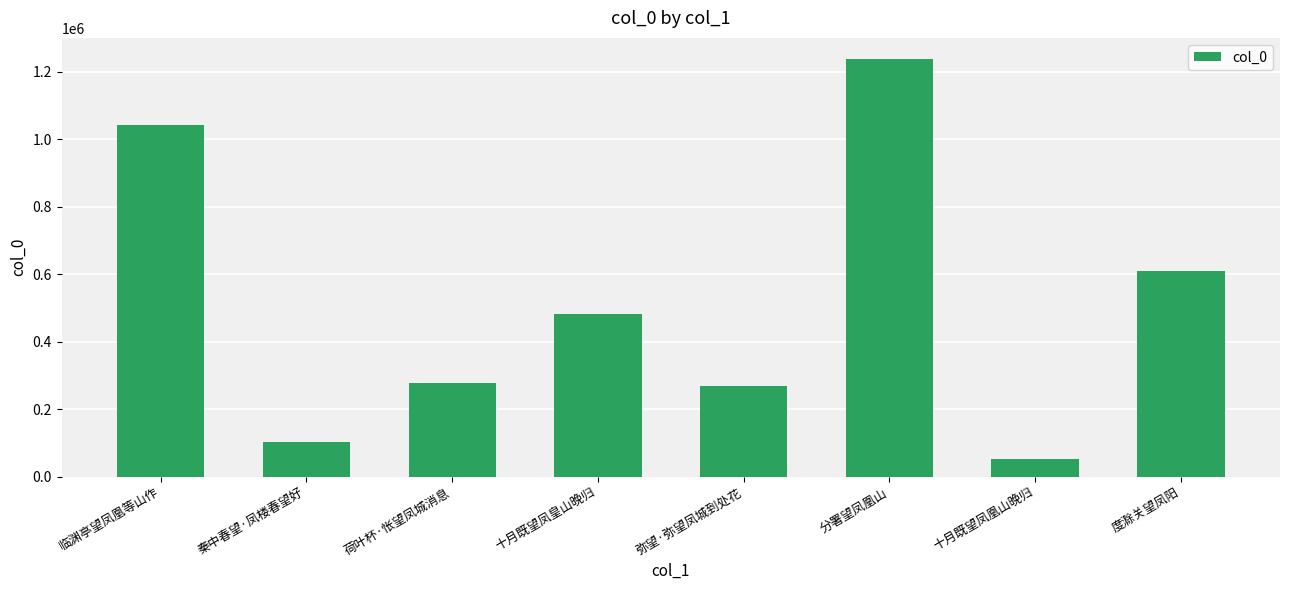

How many data points are less than 483582?

4